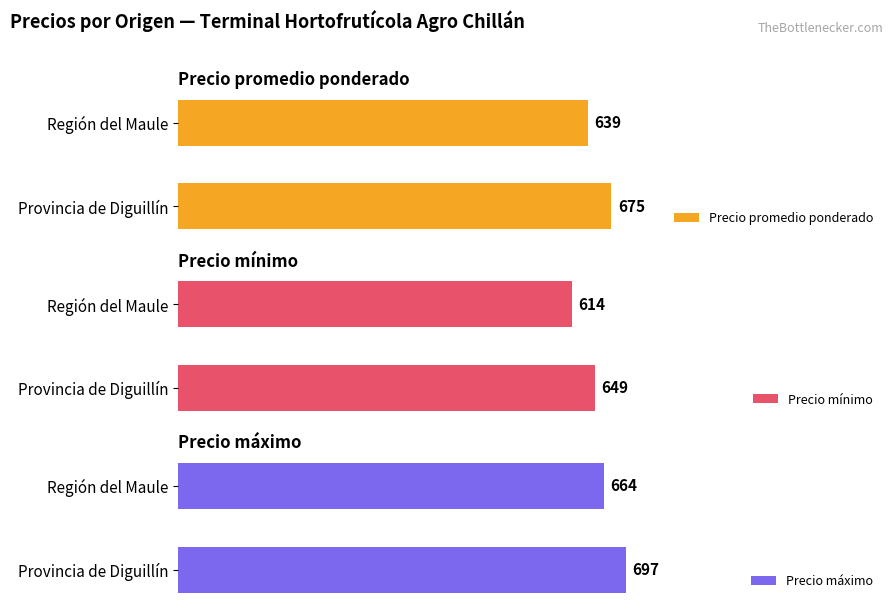

What is the value of the Precio promedio ponderado bar at the 2nd from the left?

639